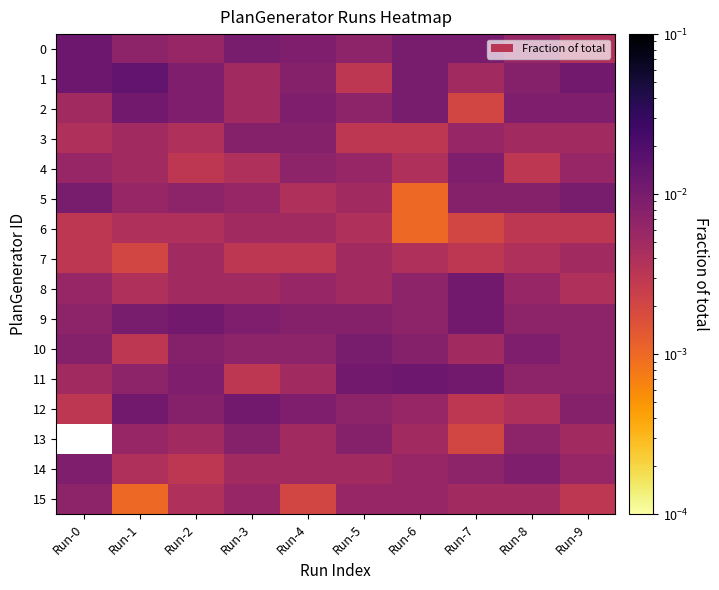

Rank the series by their maximum value, from highest to lowest.

1, 0, 11, 2, 8, 9, 12, 5, 10, 4, 14, 3, 13, 15, 6, 7